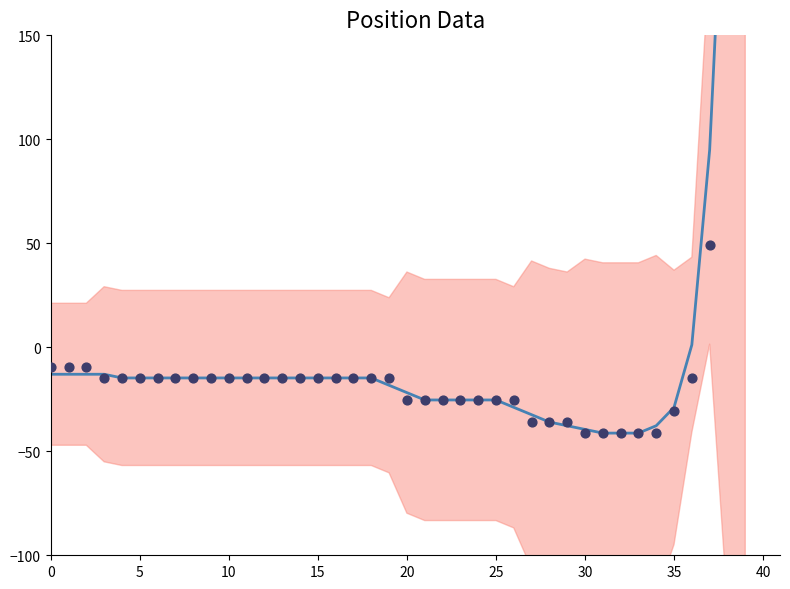

Which series has the widest spread of Y values?

pos_y centered